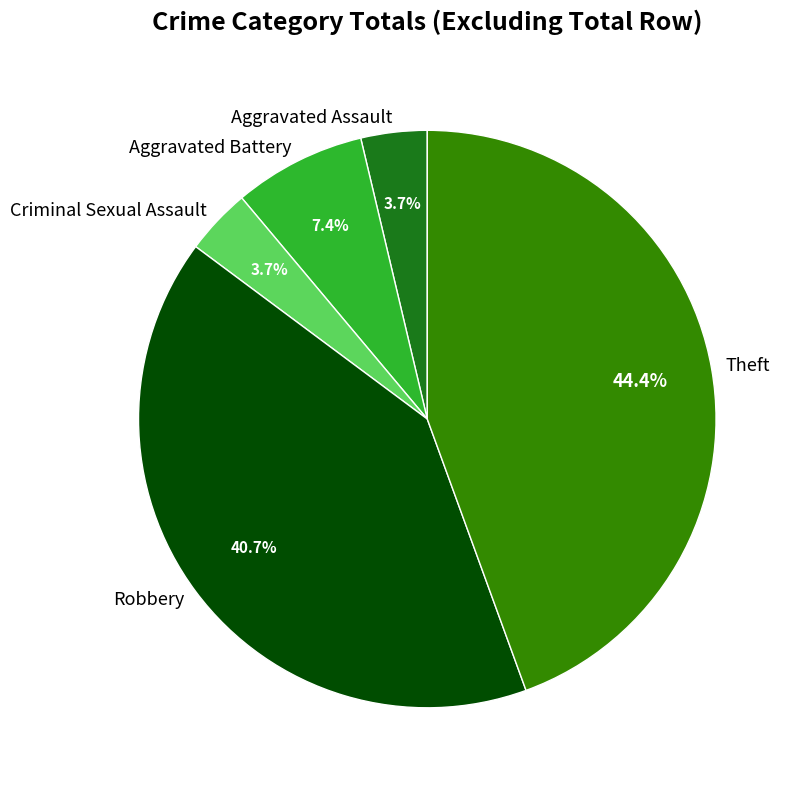

Does Criminal Sexual Assault represent more than half of the total?

No